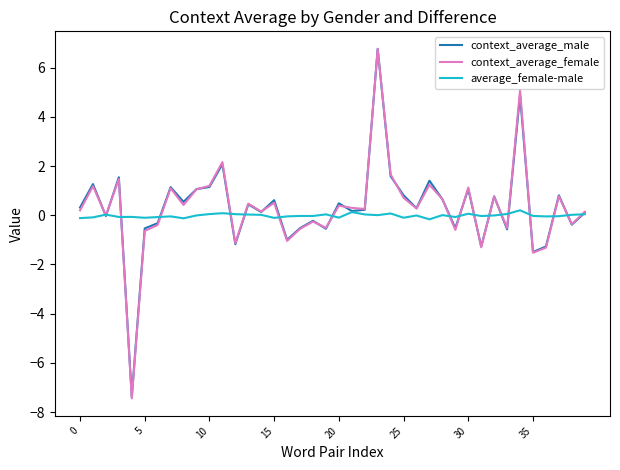

What are all the series names shown in the legend?

context_average_male, context_average_female, average_female-male